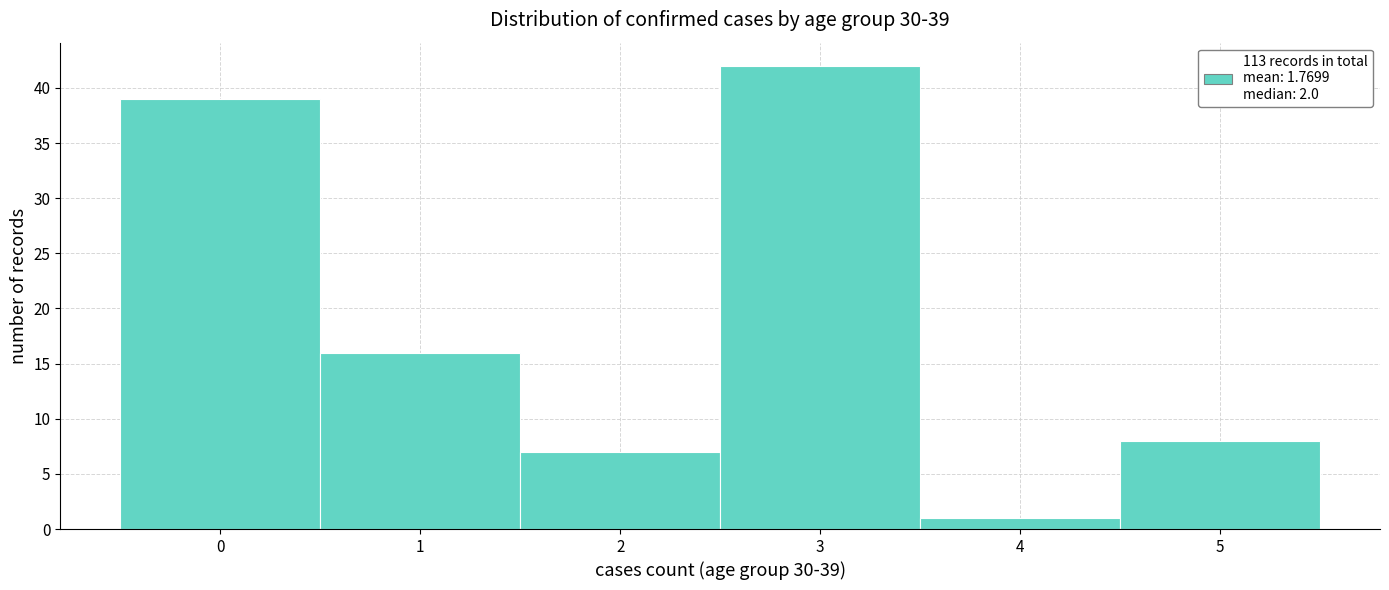

Over which range of the x-axis is the bar tallest?

2.5 to 3.5